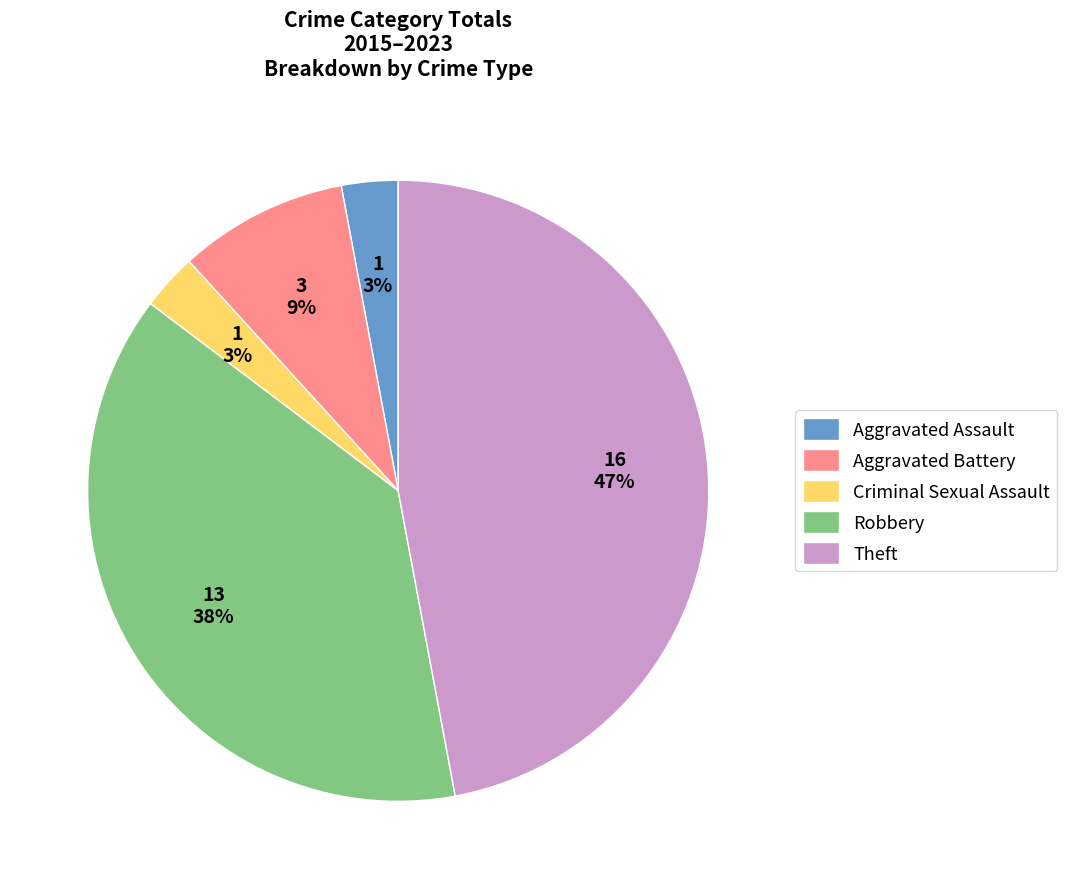

To the nearest percent, what is the combined percentage of Criminal Sexual Assault and Robbery?

41%